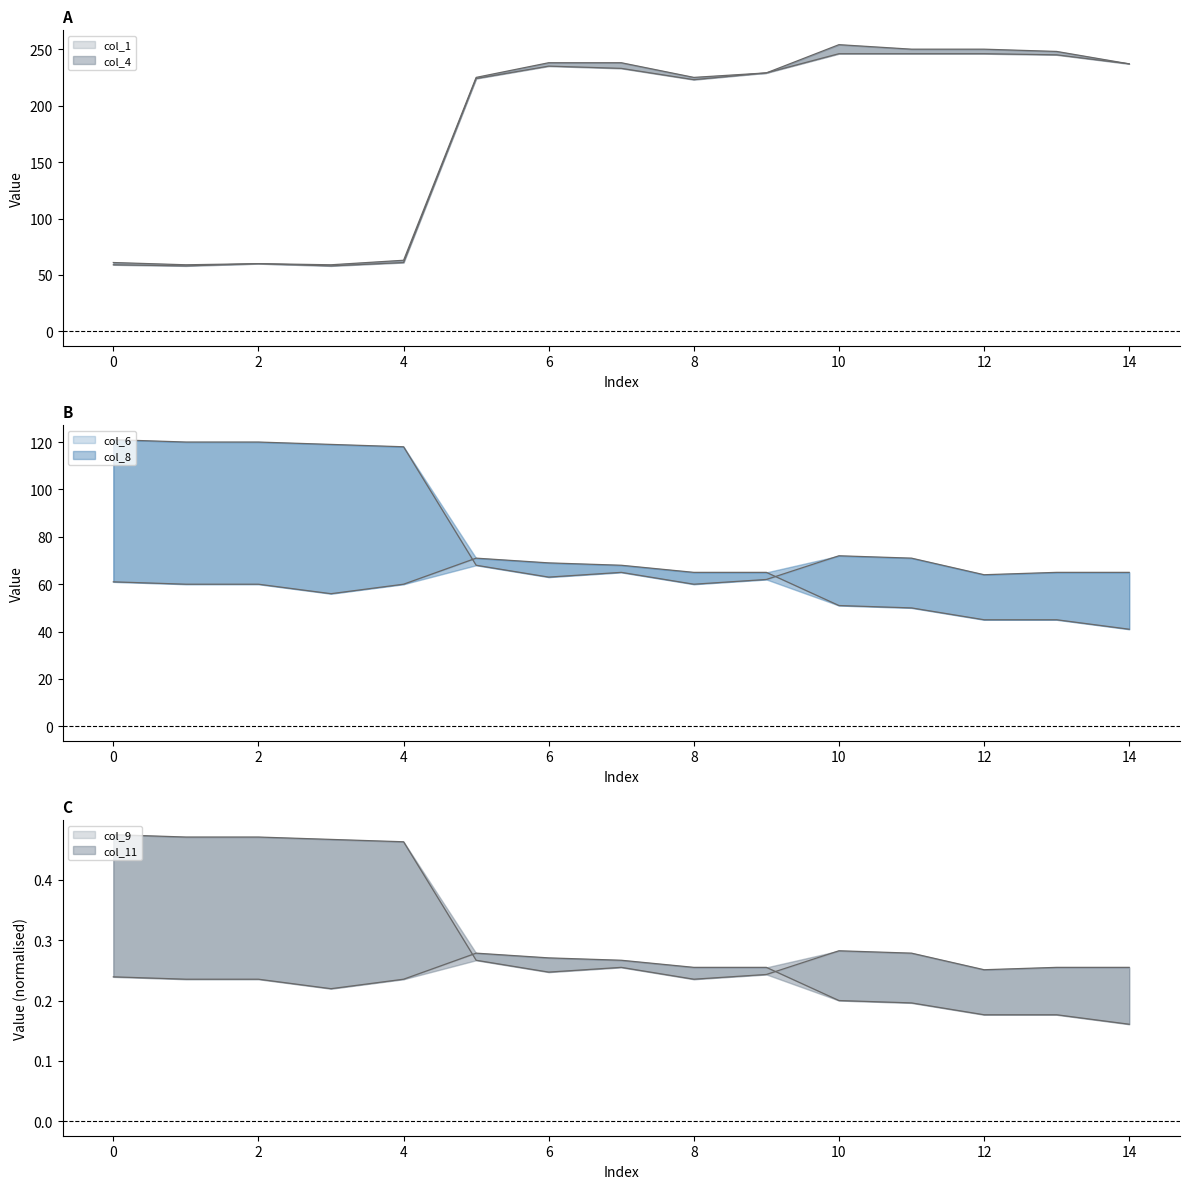

True or false: col_1 and col_6 intersect in this chart.

False